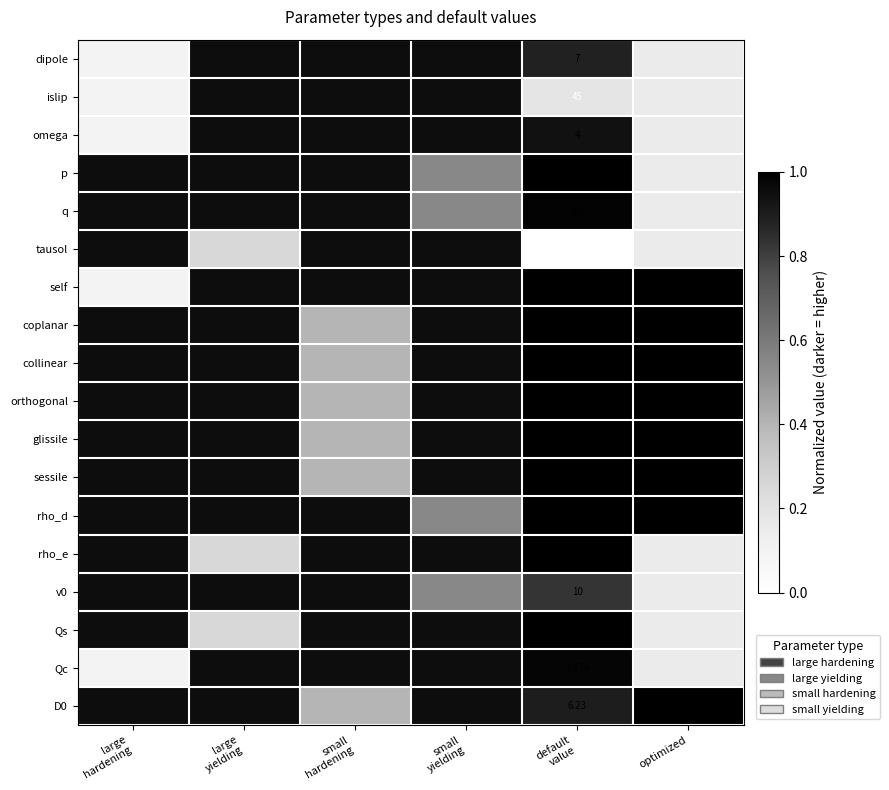

At how many categories does at least one series exceed 0?

6